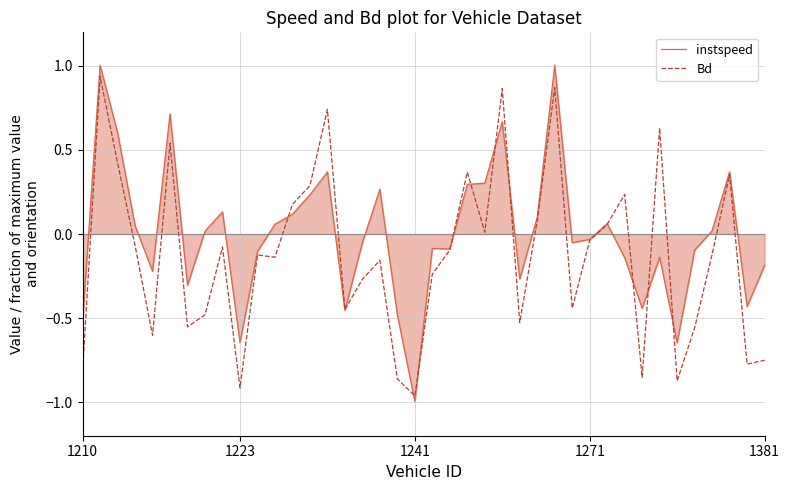

Which series has the widest spread of values?

instspeed